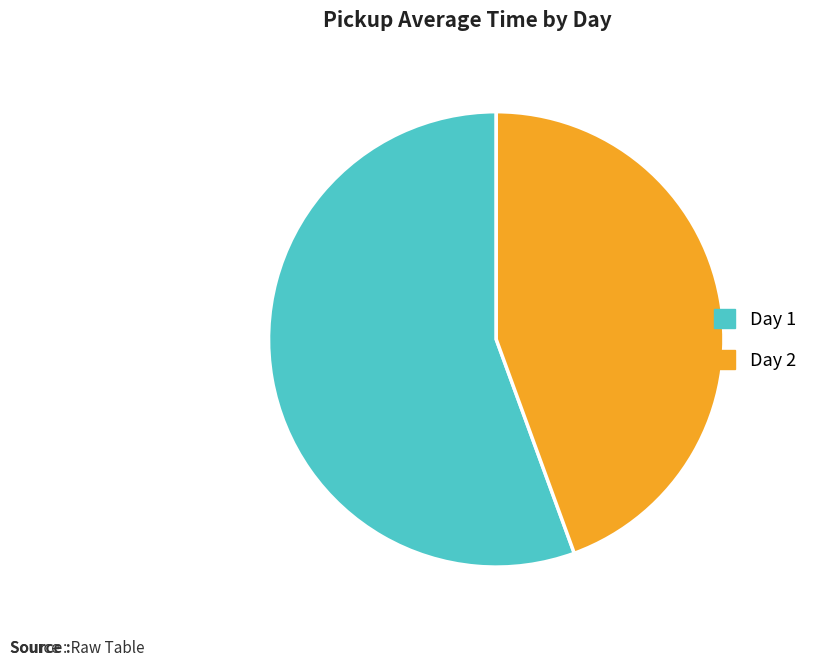

Combined, do Day 2 and Day 1 account for over 50%?

Yes